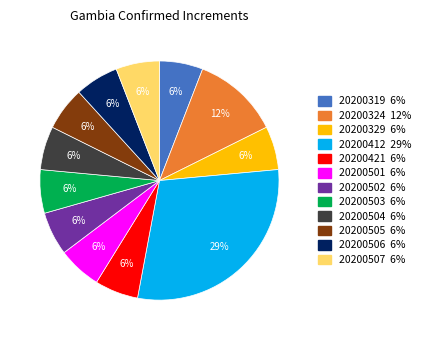

Is there a majority slice in this chart?

No